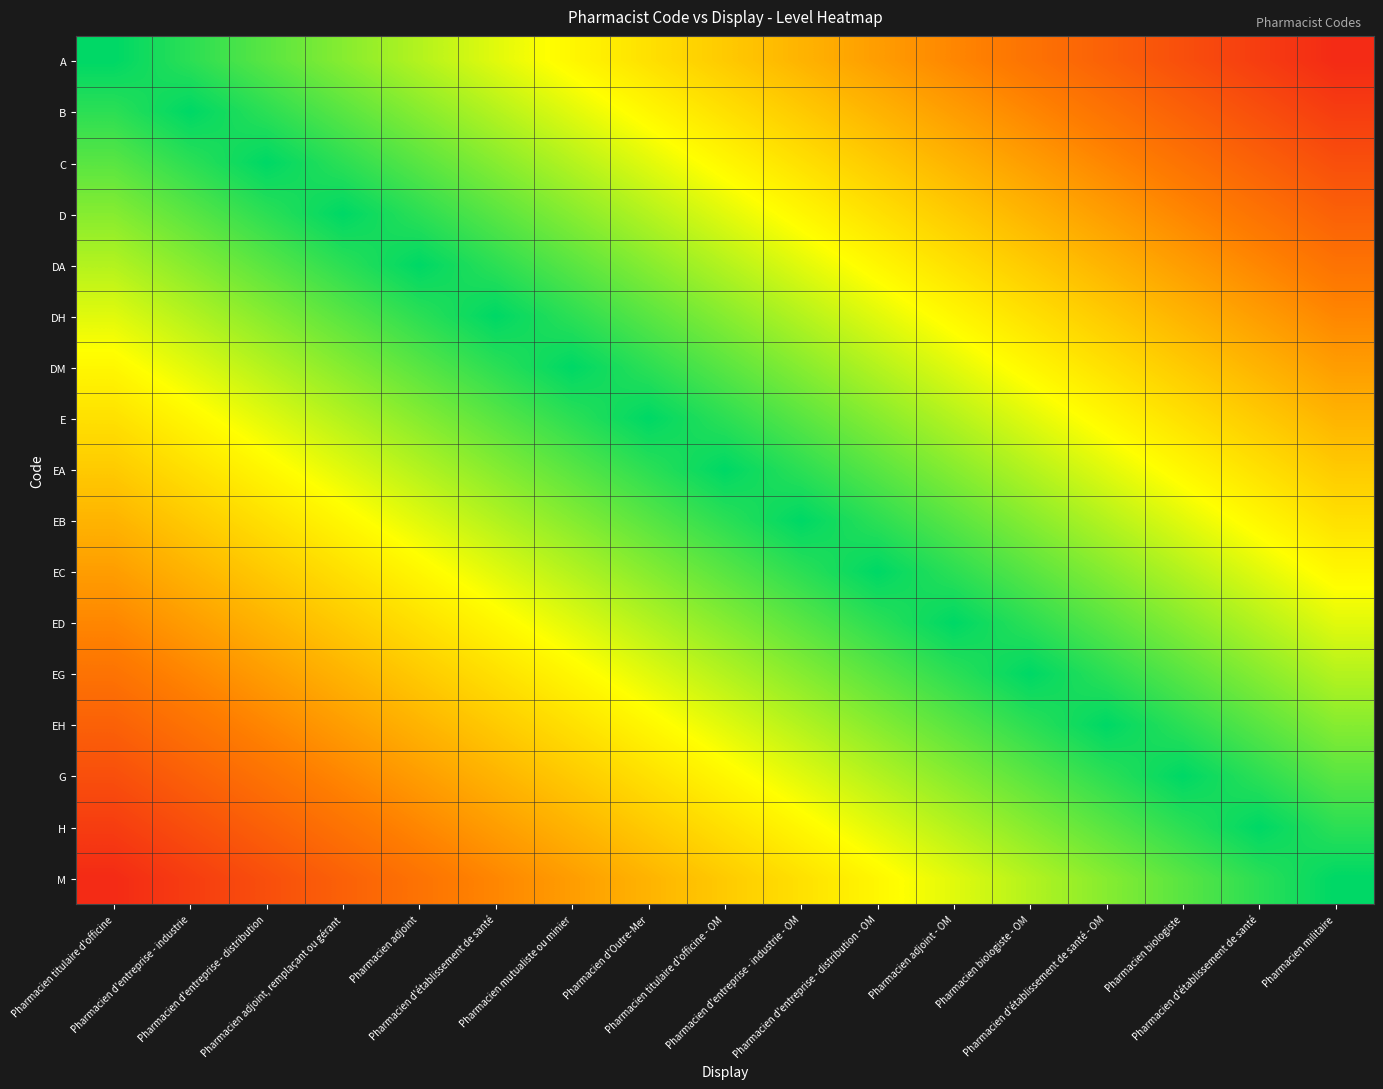

Reading right to left, transcribe all the data shown in this chart.

A: Pharmacien militaire=0.1	Pharmacien d'établissement de santé=0.1	Pharmacien biologiste=0.2	Pharmacien d'établissement de santé - OM=0.2	Pharmacien biologiste - OM=0.3	Pharmacien adjoint - OM=0.4	Pharmacien d'entreprise - distribution - OM=0.4	Pharmacien d'entreprise - industrie - OM=0.5	Pharmacien titulaire d'officine - OM=0.5	Pharmacien d'Outre-Mer=0.6	Pharmacien mutualiste ou minier=0.6	Pharmacien d'établissement de santé=0.7	Pharmacien adjoint=0.8	Pharmacien adjoint, remplaçant ou gérant=0.8	Pharmacien d'entreprise - distribution=0.9	Pharmacien d'entreprise - industrie=0.9	Pharmacien titulaire d'officine=1.0
B: Pharmacien militaire=0.1	Pharmacien d'établissement de santé=0.2	Pharmacien biologiste=0.2	Pharmacien d'établissement de santé - OM=0.3	Pharmacien biologiste - OM=0.4	Pharmacien adjoint - OM=0.4	Pharmacien d'entreprise - distribution - OM=0.5	Pharmacien d'entreprise - industrie - OM=0.5	Pharmacien titulaire d'officine - OM=0.6	Pharmacien d'Outre-Mer=0.6	Pharmacien mutualiste ou minier=0.7	Pharmacien d'établissement de santé=0.8	Pharmacien adjoint=0.8	Pharmacien adjoint, remplaçant ou gérant=0.9	Pharmacien d'entreprise - distribution=0.9	Pharmacien d'entreprise - industrie=1.0	Pharmacien titulaire d'officine=0.9
C: Pharmacien militaire=0.2	Pharmacien d'établissement de santé=0.2	Pharmacien biologiste=0.3	Pharmacien d'établissement de santé - OM=0.4	Pharmacien biologiste - OM=0.4	Pharmacien adjoint - OM=0.5	Pharmacien d'entreprise - distribution - OM=0.5	Pharmacien d'entreprise - industrie - OM=0.6	Pharmacien titulaire d'officine - OM=0.6	Pharmacien d'Outre-Mer=0.7	Pharmacien mutualiste ou minier=0.8	Pharmacien d'établissement de santé=0.8	Pharmacien adjoint=0.9	Pharmacien adjoint, remplaçant ou gérant=0.9	Pharmacien d'entreprise - distribution=1.0	Pharmacien d'entreprise - industrie=0.9	Pharmacien titulaire d'officine=0.9
D: Pharmacien militaire=0.2	Pharmacien d'établissement de santé=0.3	Pharmacien biologiste=0.4	Pharmacien d'établissement de santé - OM=0.4	Pharmacien biologiste - OM=0.5	Pharmacien adjoint - OM=0.5	Pharmacien d'entreprise - distribution - OM=0.6	Pharmacien d'entreprise - industrie - OM=0.6	Pharmacien titulaire d'officine - OM=0.7	Pharmacien d'Outre-Mer=0.8	Pharmacien mutualiste ou minier=0.8	Pharmacien d'établissement de santé=0.9	Pharmacien adjoint=0.9	Pharmacien adjoint, remplaçant ou gérant=1.0	Pharmacien d'entreprise - distribution=0.9	Pharmacien d'entreprise - industrie=0.9	Pharmacien titulaire d'officine=0.8
DA: Pharmacien militaire=0.3	Pharmacien d'établissement de santé=0.4	Pharmacien biologiste=0.4	Pharmacien d'établissement de santé - OM=0.5	Pharmacien biologiste - OM=0.5	Pharmacien adjoint - OM=0.6	Pharmacien d'entreprise - distribution - OM=0.6	Pharmacien d'entreprise - industrie - OM=0.7	Pharmacien titulaire d'officine - OM=0.8	Pharmacien d'Outre-Mer=0.8	Pharmacien mutualiste ou minier=0.9	Pharmacien d'établissement de santé=0.9	Pharmacien adjoint=1.0	Pharmacien adjoint, remplaçant ou gérant=0.9	Pharmacien d'entreprise - distribution=0.9	Pharmacien d'entreprise - industrie=0.8	Pharmacien titulaire d'officine=0.8
DH: Pharmacien militaire=0.4	Pharmacien d'établissement de santé=0.4	Pharmacien biologiste=0.5	Pharmacien d'établissement de santé - OM=0.5	Pharmacien biologiste - OM=0.6	Pharmacien adjoint - OM=0.6	Pharmacien d'entreprise - distribution - OM=0.7	Pharmacien d'entreprise - industrie - OM=0.8	Pharmacien titulaire d'officine - OM=0.8	Pharmacien d'Outre-Mer=0.9	Pharmacien mutualiste ou minier=0.9	Pharmacien d'établissement de santé=1.0	Pharmacien adjoint=0.9	Pharmacien adjoint, remplaçant ou gérant=0.9	Pharmacien d'entreprise - distribution=0.8	Pharmacien d'entreprise - industrie=0.8	Pharmacien titulaire d'officine=0.7
DM: Pharmacien militaire=0.4	Pharmacien d'établissement de santé=0.5	Pharmacien biologiste=0.5	Pharmacien d'établissement de santé - OM=0.6	Pharmacien biologiste - OM=0.6	Pharmacien adjoint - OM=0.7	Pharmacien d'entreprise - distribution - OM=0.8	Pharmacien d'entreprise - industrie - OM=0.8	Pharmacien titulaire d'officine - OM=0.9	Pharmacien d'Outre-Mer=0.9	Pharmacien mutualiste ou minier=1.0	Pharmacien d'établissement de santé=0.9	Pharmacien adjoint=0.9	Pharmacien adjoint, remplaçant ou gérant=0.8	Pharmacien d'entreprise - distribution=0.8	Pharmacien d'entreprise - industrie=0.7	Pharmacien titulaire d'officine=0.6
E: Pharmacien militaire=0.5	Pharmacien d'établissement de santé=0.5	Pharmacien biologiste=0.6	Pharmacien d'établissement de santé - OM=0.6	Pharmacien biologiste - OM=0.7	Pharmacien adjoint - OM=0.8	Pharmacien d'entreprise - distribution - OM=0.8	Pharmacien d'entreprise - industrie - OM=0.9	Pharmacien titulaire d'officine - OM=0.9	Pharmacien d'Outre-Mer=1.0	Pharmacien mutualiste ou minier=0.9	Pharmacien d'établissement de santé=0.9	Pharmacien adjoint=0.8	Pharmacien adjoint, remplaçant ou gérant=0.8	Pharmacien d'entreprise - distribution=0.7	Pharmacien d'entreprise - industrie=0.6	Pharmacien titulaire d'officine=0.6
EA: Pharmacien militaire=0.5	Pharmacien d'établissement de santé=0.6	Pharmacien biologiste=0.6	Pharmacien d'établissement de santé - OM=0.7	Pharmacien biologiste - OM=0.8	Pharmacien adjoint - OM=0.8	Pharmacien d'entreprise - distribution - OM=0.9	Pharmacien d'entreprise - industrie - OM=0.9	Pharmacien titulaire d'officine - OM=1.0	Pharmacien d'Outre-Mer=0.9	Pharmacien mutualiste ou minier=0.9	Pharmacien d'établissement de santé=0.8	Pharmacien adjoint=0.8	Pharmacien adjoint, remplaçant ou gérant=0.7	Pharmacien d'entreprise - distribution=0.6	Pharmacien d'entreprise - industrie=0.6	Pharmacien titulaire d'officine=0.5
EB: Pharmacien militaire=0.6	Pharmacien d'établissement de santé=0.6	Pharmacien biologiste=0.7	Pharmacien d'établissement de santé - OM=0.8	Pharmacien biologiste - OM=0.8	Pharmacien adjoint - OM=0.9	Pharmacien d'entreprise - distribution - OM=0.9	Pharmacien d'entreprise - industrie - OM=1.0	Pharmacien titulaire d'officine - OM=0.9	Pharmacien d'Outre-Mer=0.9	Pharmacien mutualiste ou minier=0.8	Pharmacien d'établissement de santé=0.8	Pharmacien adjoint=0.7	Pharmacien adjoint, remplaçant ou gérant=0.6	Pharmacien d'entreprise - distribution=0.6	Pharmacien d'entreprise - industrie=0.5	Pharmacien titulaire d'officine=0.5
EC: Pharmacien militaire=0.6	Pharmacien d'établissement de santé=0.7	Pharmacien biologiste=0.8	Pharmacien d'établissement de santé - OM=0.8	Pharmacien biologiste - OM=0.9	Pharmacien adjoint - OM=0.9	Pharmacien d'entreprise - distribution - OM=1.0	Pharmacien d'entreprise - industrie - OM=0.9	Pharmacien titulaire d'officine - OM=0.9	Pharmacien d'Outre-Mer=0.8	Pharmacien mutualiste ou minier=0.8	Pharmacien d'établissement de santé=0.7	Pharmacien adjoint=0.6	Pharmacien adjoint, remplaçant ou gérant=0.6	Pharmacien d'entreprise - distribution=0.5	Pharmacien d'entreprise - industrie=0.5	Pharmacien titulaire d'officine=0.4
ED: Pharmacien militaire=0.7	Pharmacien d'établissement de santé=0.8	Pharmacien biologiste=0.8	Pharmacien d'établissement de santé - OM=0.9	Pharmacien biologiste - OM=0.9	Pharmacien adjoint - OM=1.0	Pharmacien d'entreprise - distribution - OM=0.9	Pharmacien d'entreprise - industrie - OM=0.9	Pharmacien titulaire d'officine - OM=0.8	Pharmacien d'Outre-Mer=0.8	Pharmacien mutualiste ou minier=0.7	Pharmacien d'établissement de santé=0.6	Pharmacien adjoint=0.6	Pharmacien adjoint, remplaçant ou gérant=0.5	Pharmacien d'entreprise - distribution=0.5	Pharmacien d'entreprise - industrie=0.4	Pharmacien titulaire d'officine=0.4
EG: Pharmacien militaire=0.8	Pharmacien d'établissement de santé=0.8	Pharmacien biologiste=0.9	Pharmacien d'établissement de santé - OM=0.9	Pharmacien biologiste - OM=1.0	Pharmacien adjoint - OM=0.9	Pharmacien d'entreprise - distribution - OM=0.9	Pharmacien d'entreprise - industrie - OM=0.8	Pharmacien titulaire d'officine - OM=0.8	Pharmacien d'Outre-Mer=0.7	Pharmacien mutualiste ou minier=0.6	Pharmacien d'établissement de santé=0.6	Pharmacien adjoint=0.5	Pharmacien adjoint, remplaçant ou gérant=0.5	Pharmacien d'entreprise - distribution=0.4	Pharmacien d'entreprise - industrie=0.4	Pharmacien titulaire d'officine=0.3
EH: Pharmacien militaire=0.8	Pharmacien d'établissement de santé=0.9	Pharmacien biologiste=0.9	Pharmacien d'établissement de santé - OM=1.0	Pharmacien biologiste - OM=0.9	Pharmacien adjoint - OM=0.9	Pharmacien d'entreprise - distribution - OM=0.8	Pharmacien d'entreprise - industrie - OM=0.8	Pharmacien titulaire d'officine - OM=0.7	Pharmacien d'Outre-Mer=0.6	Pharmacien mutualiste ou minier=0.6	Pharmacien d'établissement de santé=0.5	Pharmacien adjoint=0.5	Pharmacien adjoint, remplaçant ou gérant=0.4	Pharmacien d'entreprise - distribution=0.4	Pharmacien d'entreprise - industrie=0.3	Pharmacien titulaire d'officine=0.2
G: Pharmacien militaire=0.9	Pharmacien d'établissement de santé=0.9	Pharmacien biologiste=1.0	Pharmacien d'établissement de santé - OM=0.9	Pharmacien biologiste - OM=0.9	Pharmacien adjoint - OM=0.8	Pharmacien d'entreprise - distribution - OM=0.8	Pharmacien d'entreprise - industrie - OM=0.7	Pharmacien titulaire d'officine - OM=0.6	Pharmacien d'Outre-Mer=0.6	Pharmacien mutualiste ou minier=0.5	Pharmacien d'établissement de santé=0.5	Pharmacien adjoint=0.4	Pharmacien adjoint, remplaçant ou gérant=0.4	Pharmacien d'entreprise - distribution=0.3	Pharmacien d'entreprise - industrie=0.2	Pharmacien titulaire d'officine=0.2
H: Pharmacien militaire=0.9	Pharmacien d'établissement de santé=1.0	Pharmacien biologiste=0.9	Pharmacien d'établissement de santé - OM=0.9	Pharmacien biologiste - OM=0.8	Pharmacien adjoint - OM=0.8	Pharmacien d'entreprise - distribution - OM=0.7	Pharmacien d'entreprise - industrie - OM=0.6	Pharmacien titulaire d'officine - OM=0.6	Pharmacien d'Outre-Mer=0.5	Pharmacien mutualiste ou minier=0.5	Pharmacien d'établissement de santé=0.4	Pharmacien adjoint=0.4	Pharmacien adjoint, remplaçant ou gérant=0.3	Pharmacien d'entreprise - distribution=0.2	Pharmacien d'entreprise - industrie=0.2	Pharmacien titulaire d'officine=0.1
M: Pharmacien militaire=1.0	Pharmacien d'établissement de santé=0.9	Pharmacien biologiste=0.9	Pharmacien d'établissement de santé - OM=0.8	Pharmacien biologiste - OM=0.8	Pharmacien adjoint - OM=0.7	Pharmacien d'entreprise - distribution - OM=0.6	Pharmacien d'entreprise - industrie - OM=0.6	Pharmacien titulaire d'officine - OM=0.5	Pharmacien d'Outre-Mer=0.5	Pharmacien mutualiste ou minier=0.4	Pharmacien d'établissement de santé=0.4	Pharmacien adjoint=0.3	Pharmacien adjoint, remplaçant ou gérant=0.2	Pharmacien d'entreprise - distribution=0.2	Pharmacien d'entreprise - industrie=0.1	Pharmacien titulaire d'officine=0.1